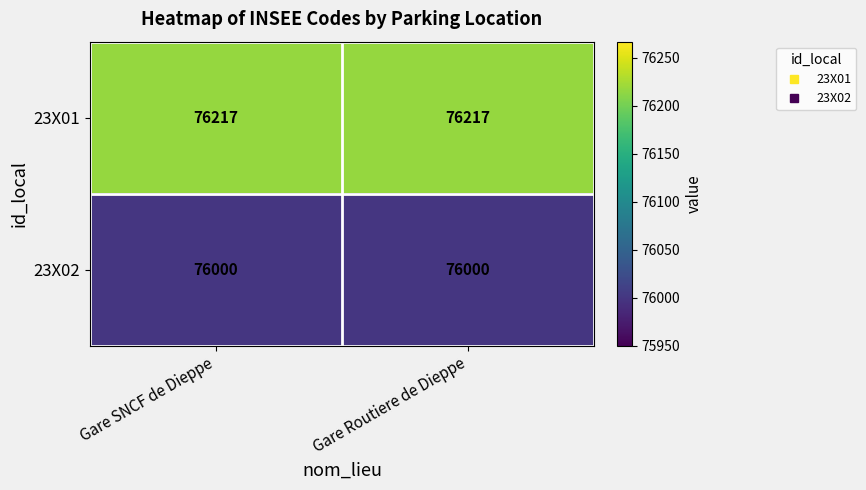

At Gare SNCF de Dieppe, list the series in order from smallest to largest.

23X02, 23X01